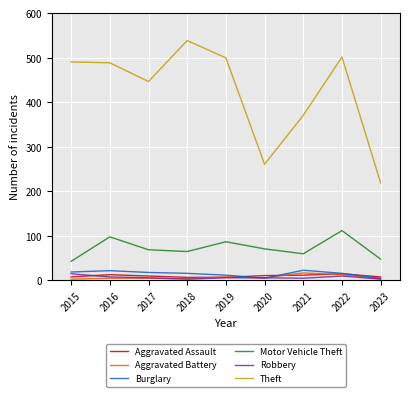

The value of Theft at 2022 is 214. True or false?

False